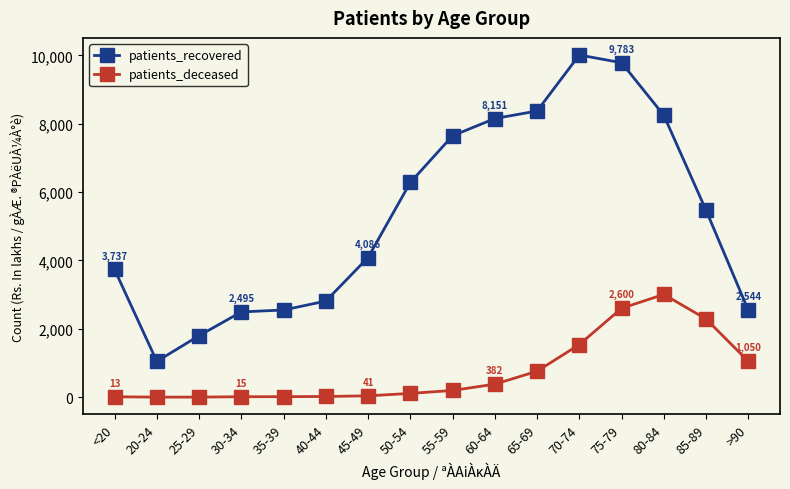

What is the difference between the patients_recovered values at 35-39 and 80-84?

5695